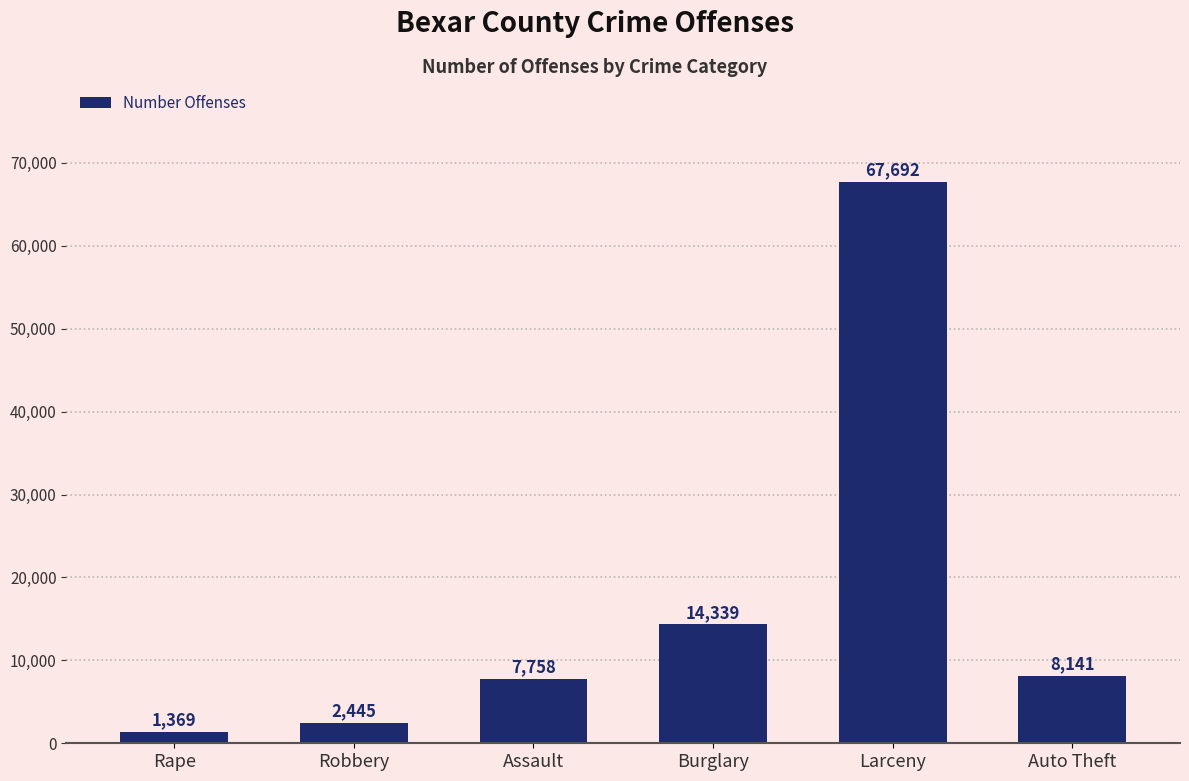

How many categories are shown in the chart?

6